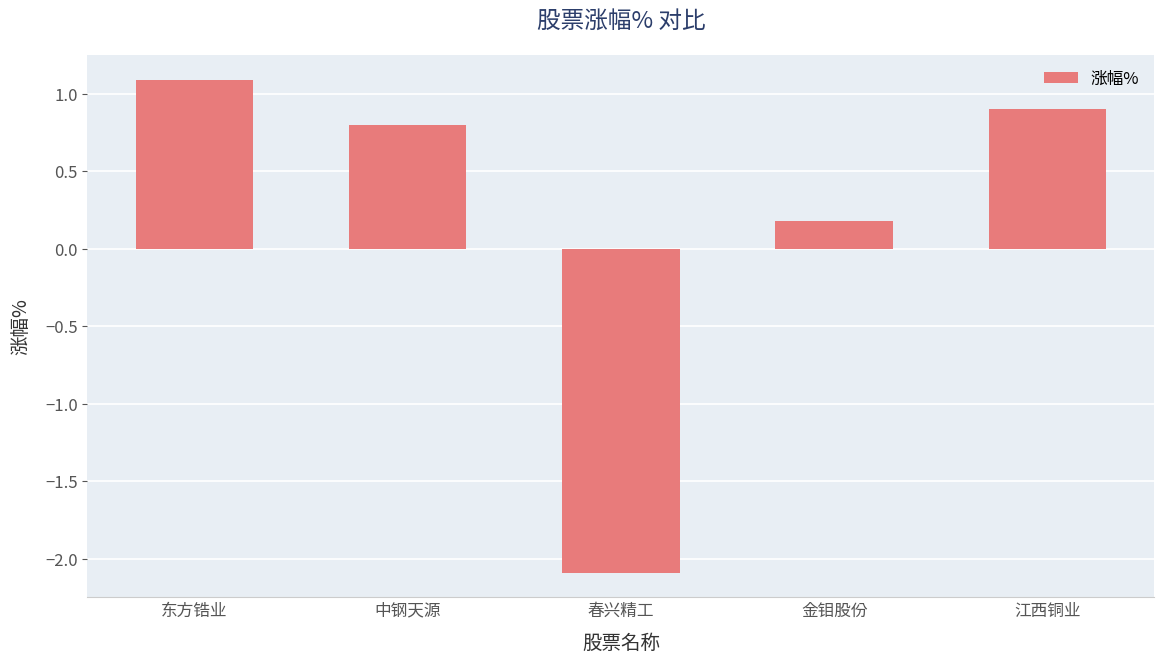

Read the value at 东方锆业.

1.1